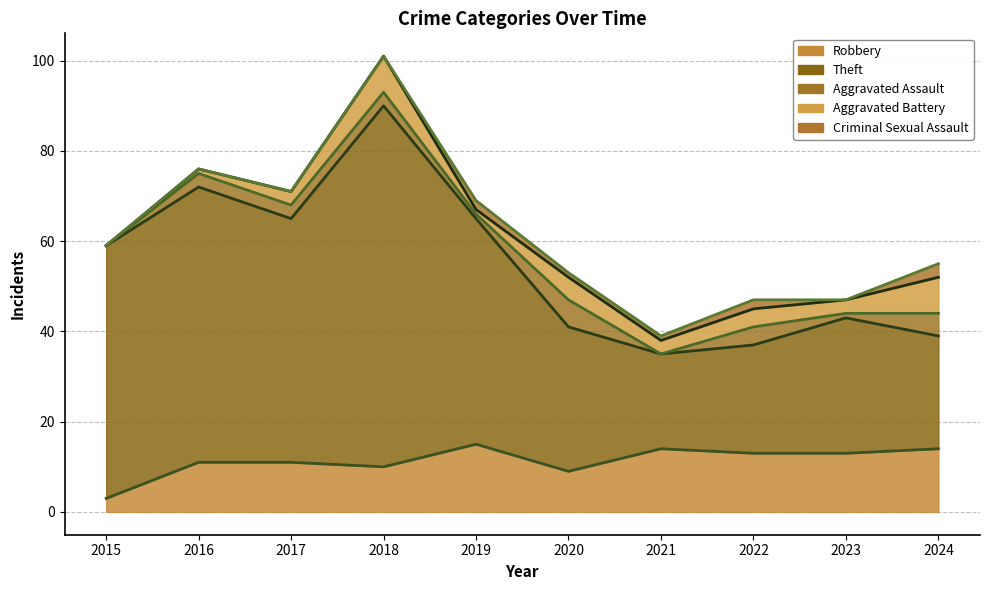

At which category is the sum across all series the highest?

2018